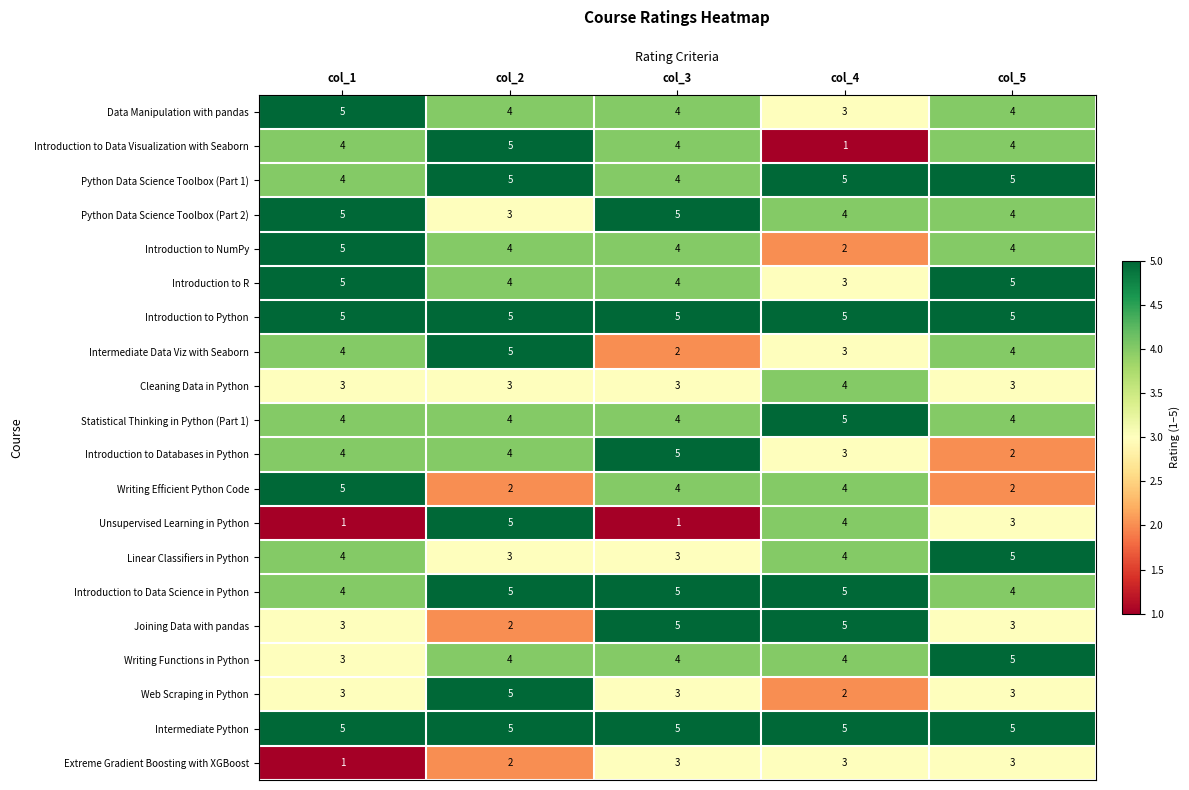

What is the spread (max minus min) of values at col_1?

4